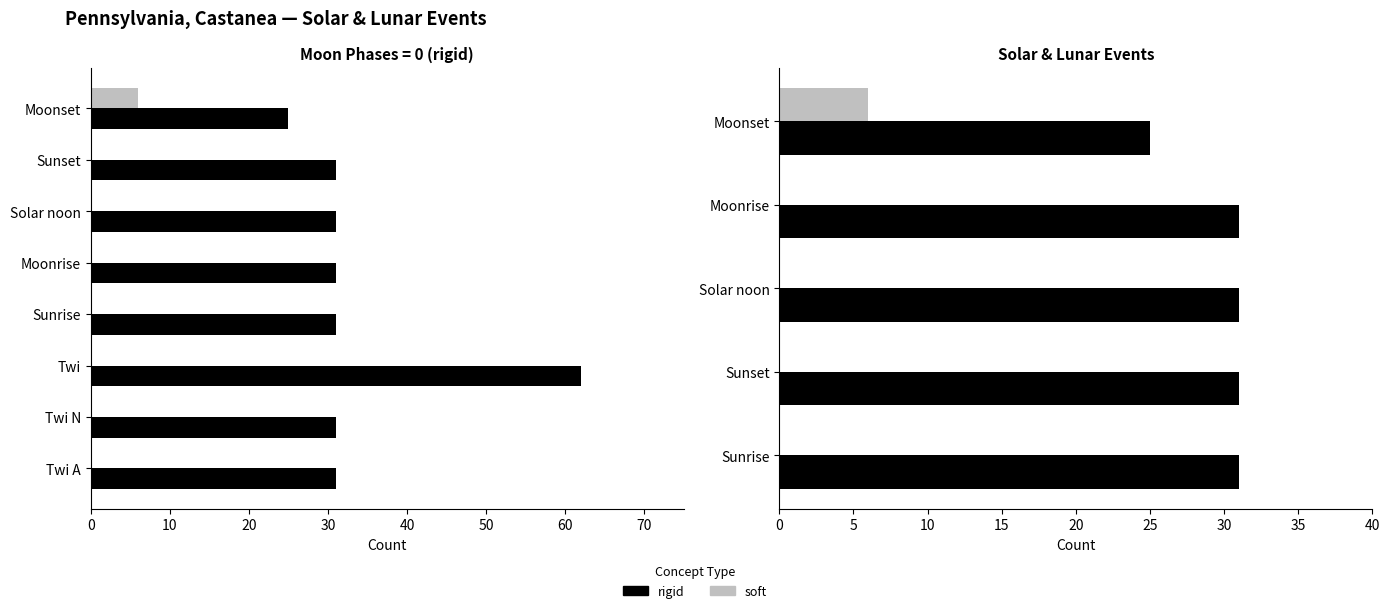

True or false: rigid has a value of 13 at Sunrise.

False